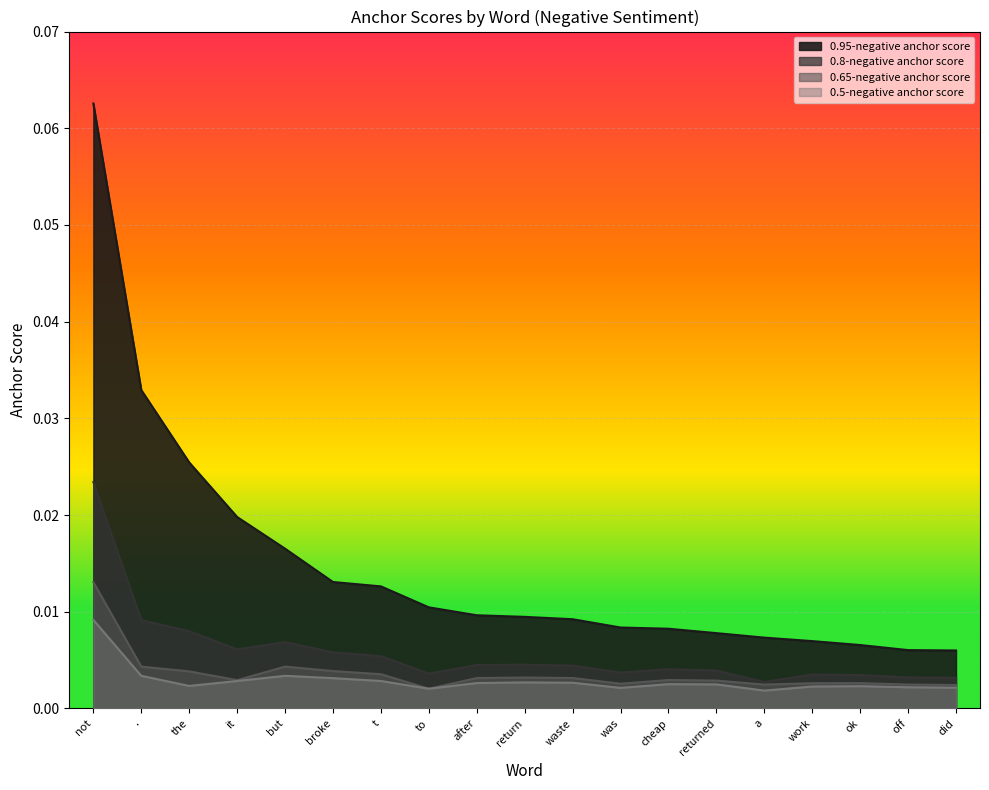

Reading left to right, transcribe all the data shown in this chart.

0.95-negative anchor score: not=0.1	.=0.0	the=0.0	it=0.0	but=0.0	broke=0.0	t=0.0	to=0.0	after=0.0	return=0.0	waste=0.0	was=0.0	cheap=0.0	returned=0.0	a=0.0	work=0.0	ok=0.0	off=0.0	did=0.0
0.8-negative anchor score: not=0.0	.=0.0	the=0.0	it=0.0	but=0.0	broke=0.0	t=0.0	to=0.0	after=0.0	return=0.0	waste=0.0	was=0.0	cheap=0.0	returned=0.0	a=0.0	work=0.0	ok=0.0	off=0.0	did=0.0
0.65-negative anchor score: not=0.0	.=0.0	the=0.0	it=0.0	but=0.0	broke=0.0	t=0.0	to=0.0	after=0.0	return=0.0	waste=0.0	was=0.0	cheap=0.0	returned=0.0	a=0.0	work=0.0	ok=0.0	off=0.0	did=0.0
0.5-negative anchor score: not=0.0	.=0.0	the=0.0	it=0.0	but=0.0	broke=0.0	t=0.0	to=0.0	after=0.0	return=0.0	waste=0.0	was=0.0	cheap=0.0	returned=0.0	a=0.0	work=0.0	ok=0.0	off=0.0	did=0.0